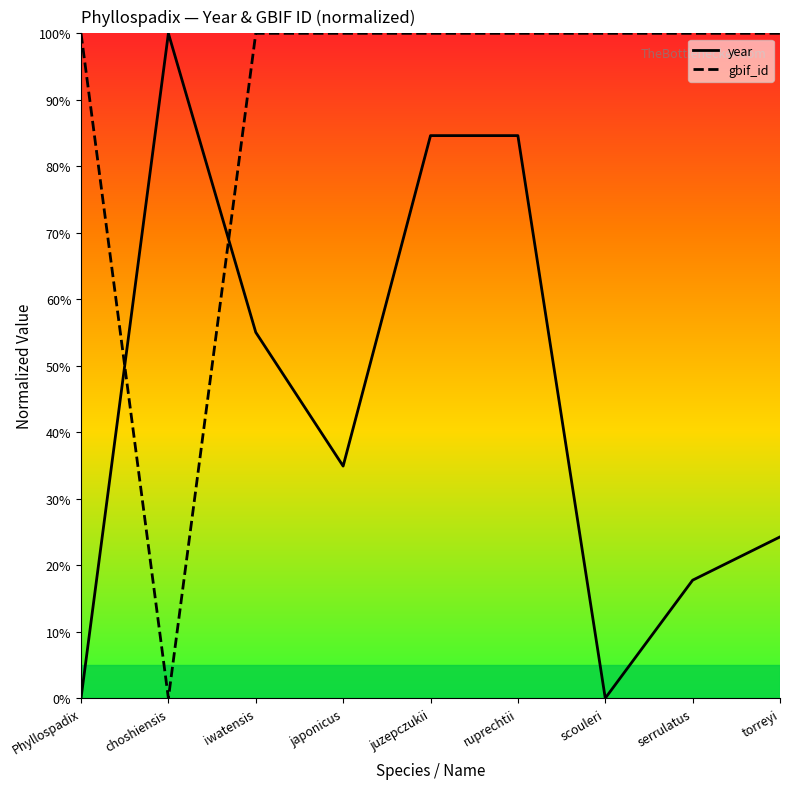

Is it true that year equals 84.6 at juzepczukii?

True